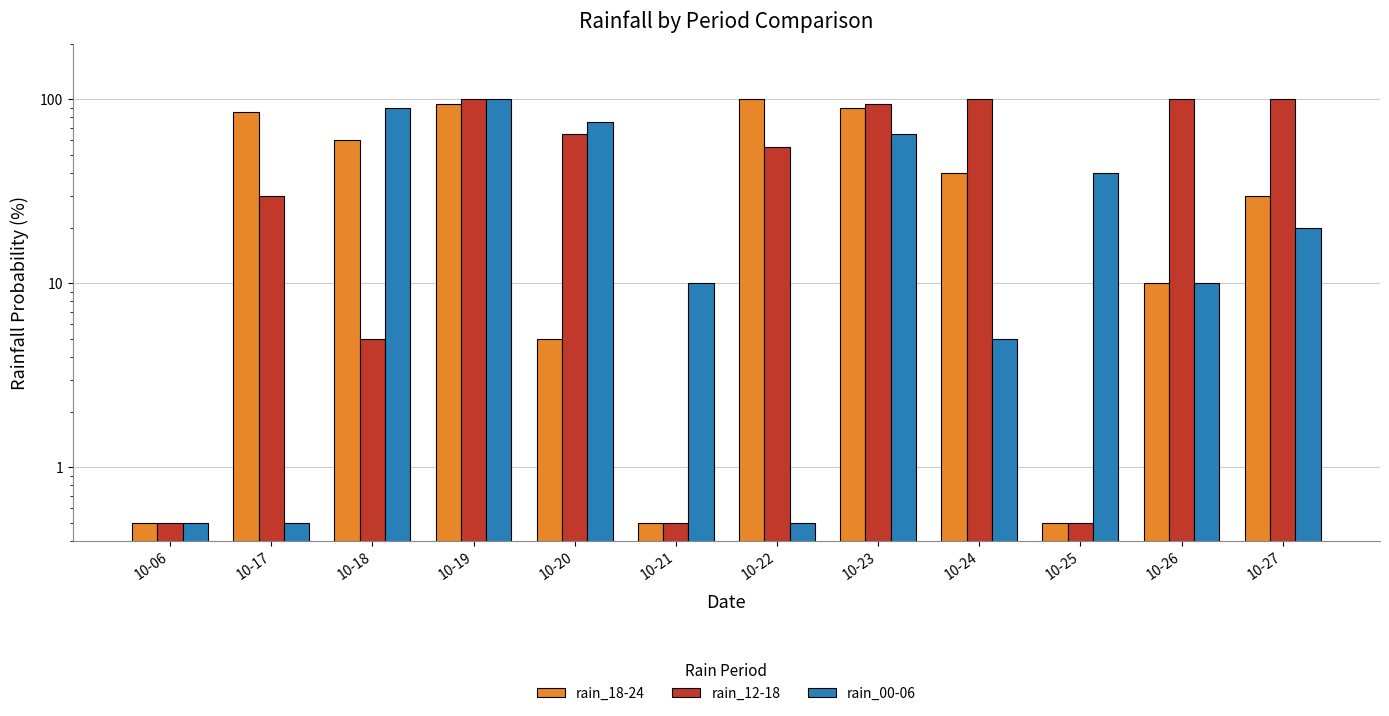

At which category is the sum across all series the highest?

10-19